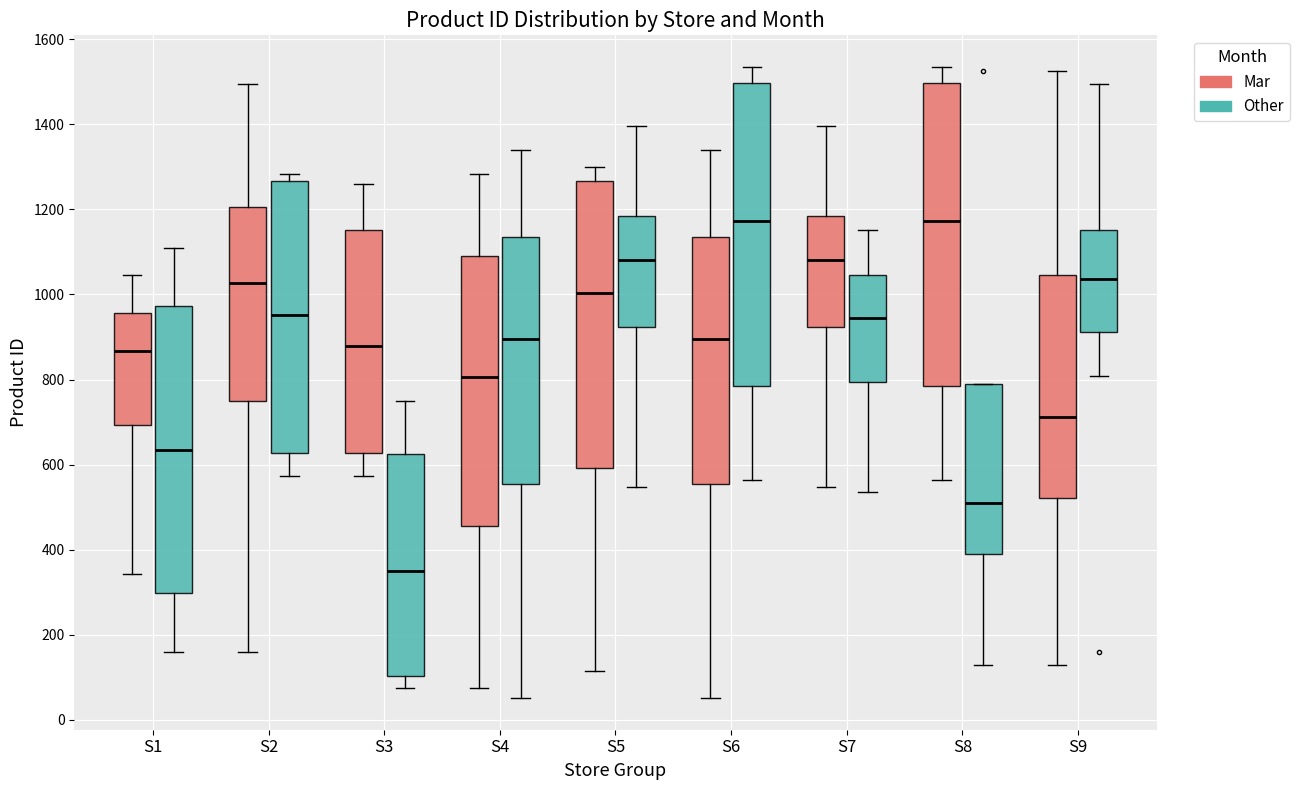

Where does the median line of the box for S3 (Mar) sit on the y-axis? The values are not printed on the chart, so give them approximately, as read against the axis.

880